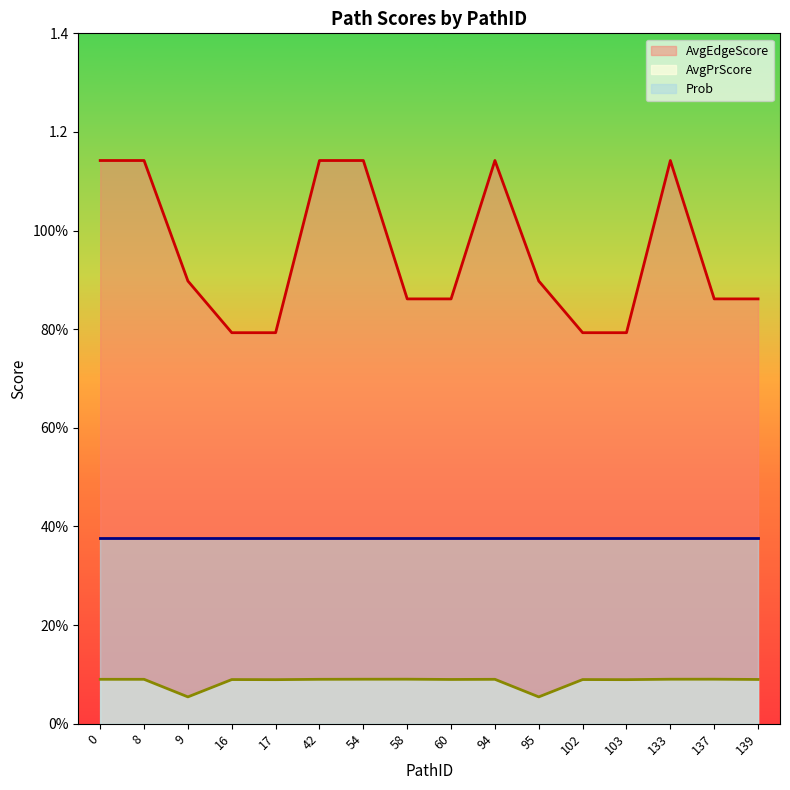

What is the sum of all AvgPrScore values?

1.4